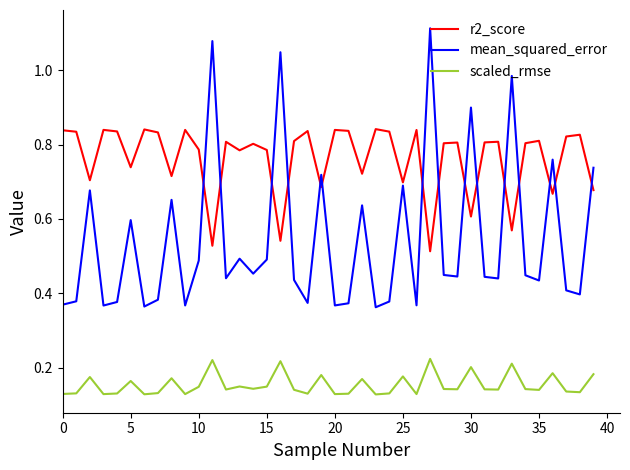

Which series has the largest total across all categories?

r2_score